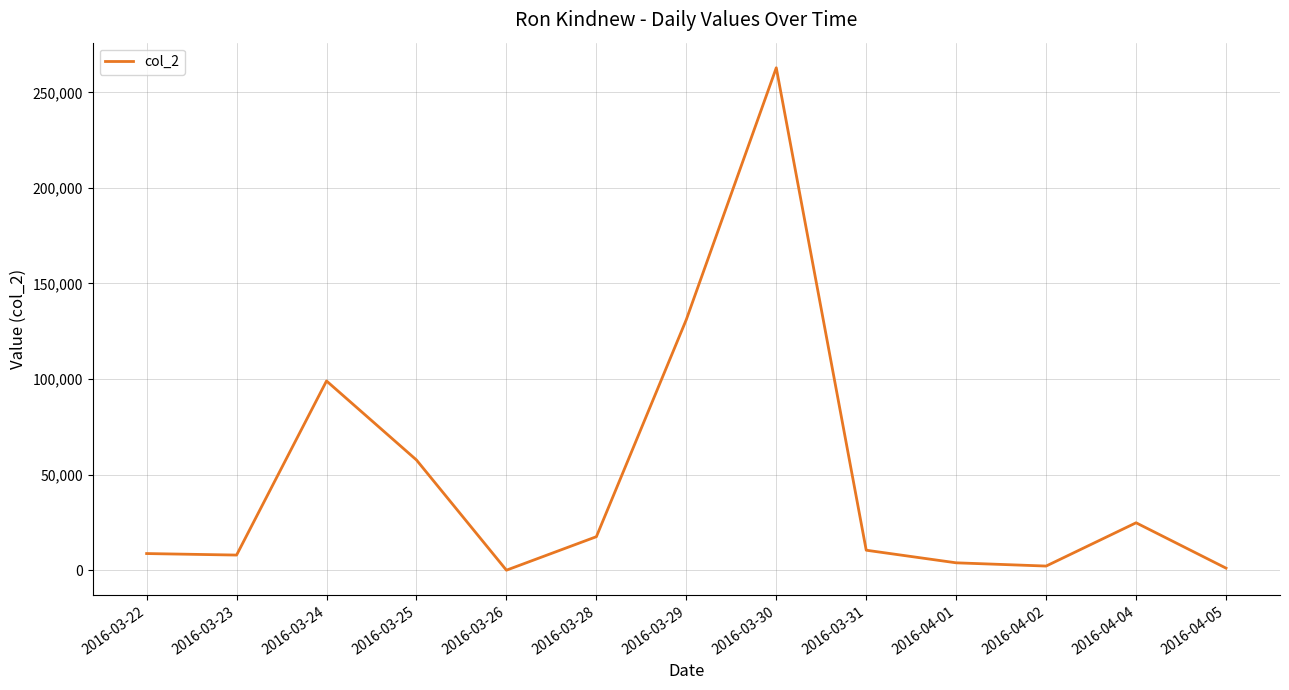

Approximately how many times larger is the value at 2016-03-29 compared to 2016-03-23?

16.5